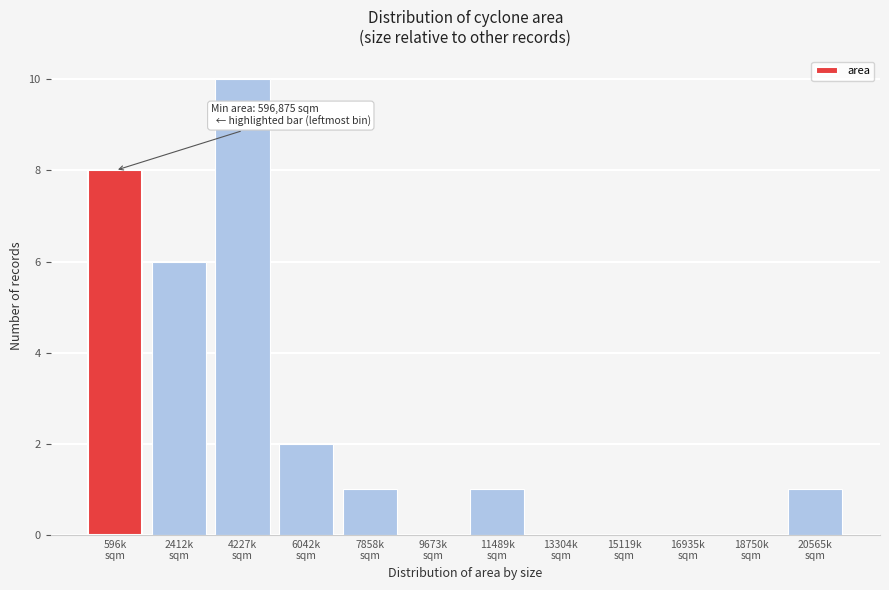

What is the sum of all values?

29